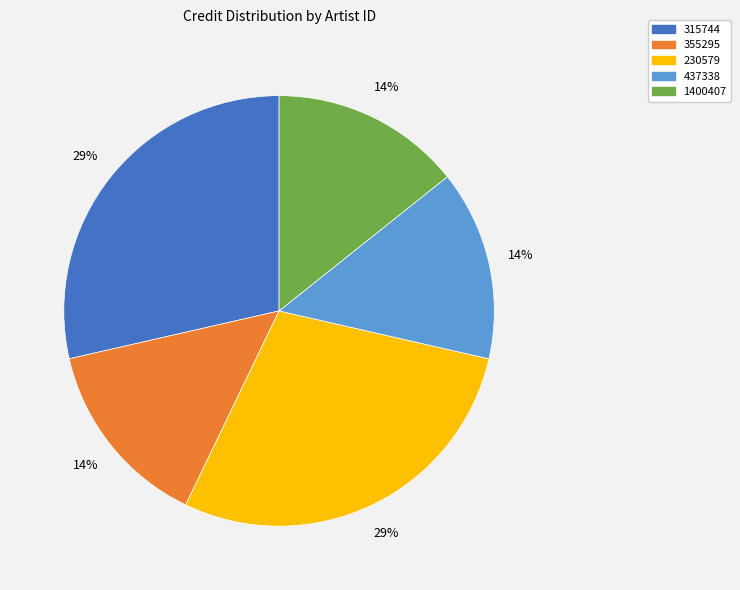

Between 1400407 and 315744, which is larger?

315744